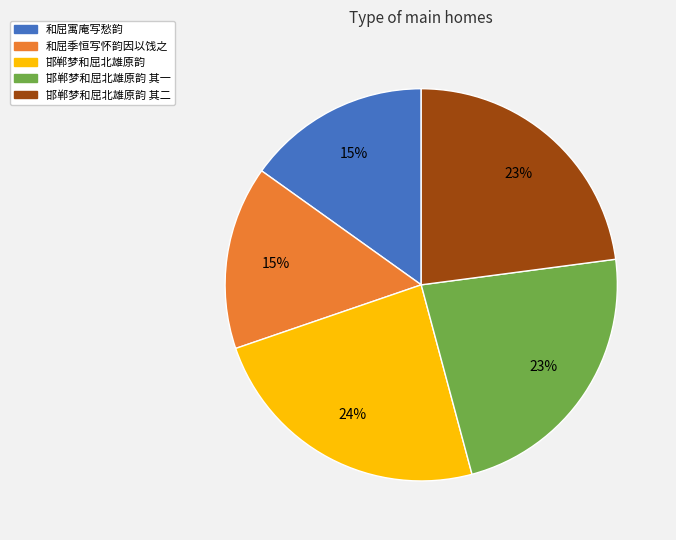

How many slices are in this pie chart?

5